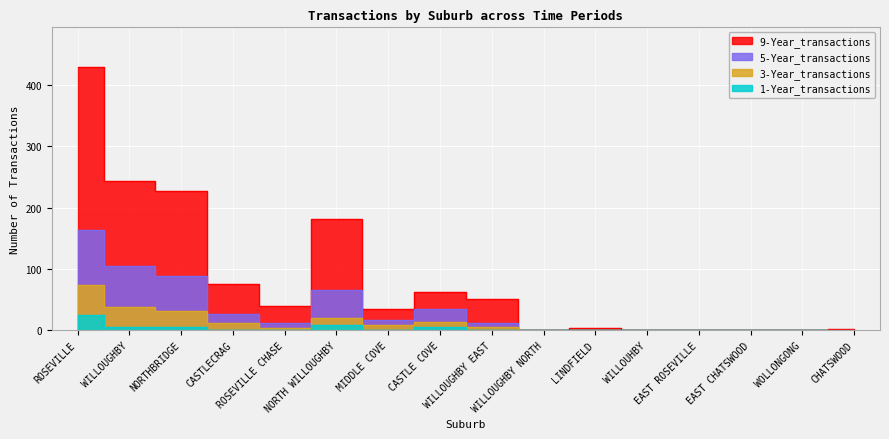

At which category is the sum across all series the highest?

ROSEVILLE